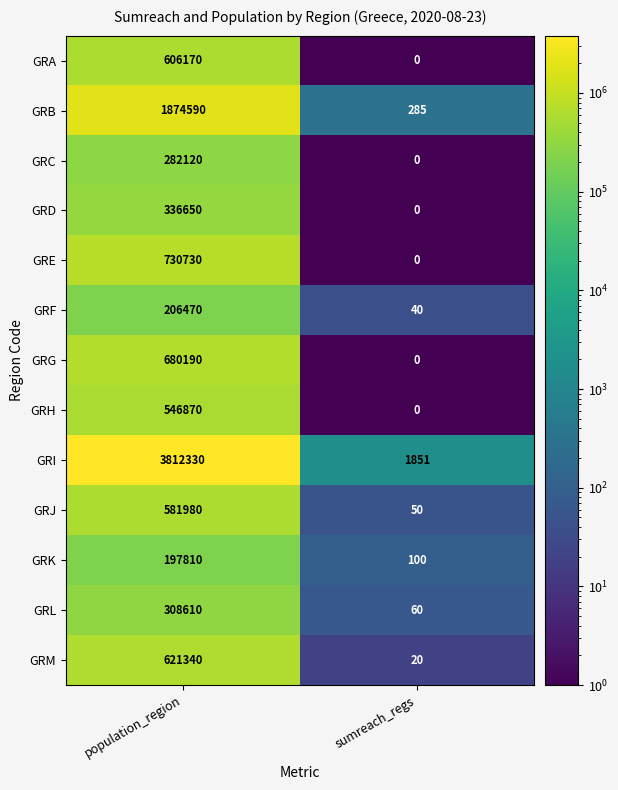

Rank the series by their maximum value, from lowest to highest.

GRK, GRF, GRC, GRL, GRD, GRH, GRJ, GRA, GRM, GRG, GRE, GRB, GRI